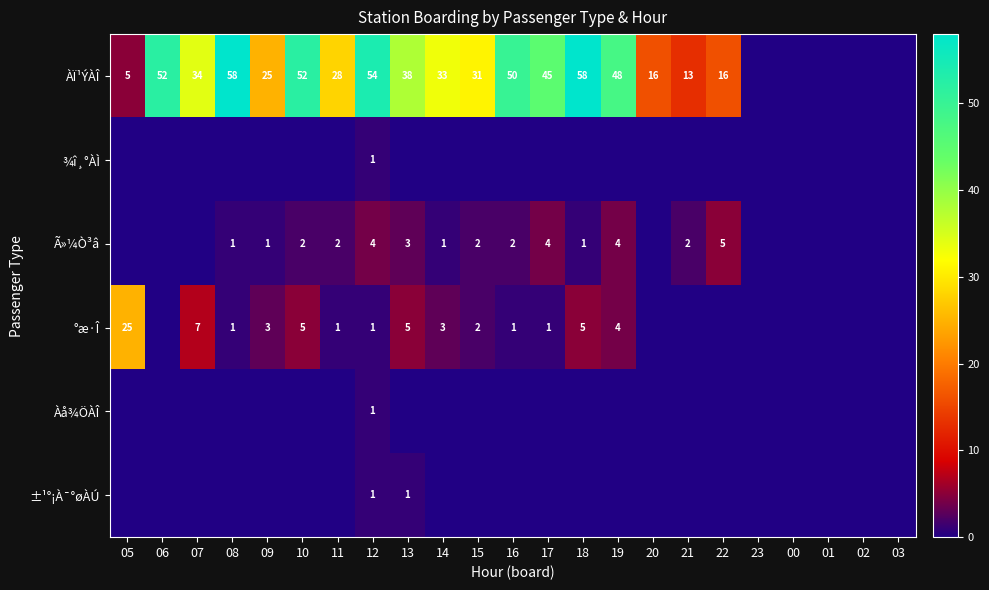

Is it true that ÀÏ¹ÝÀÎ equals 51 at 13?

False